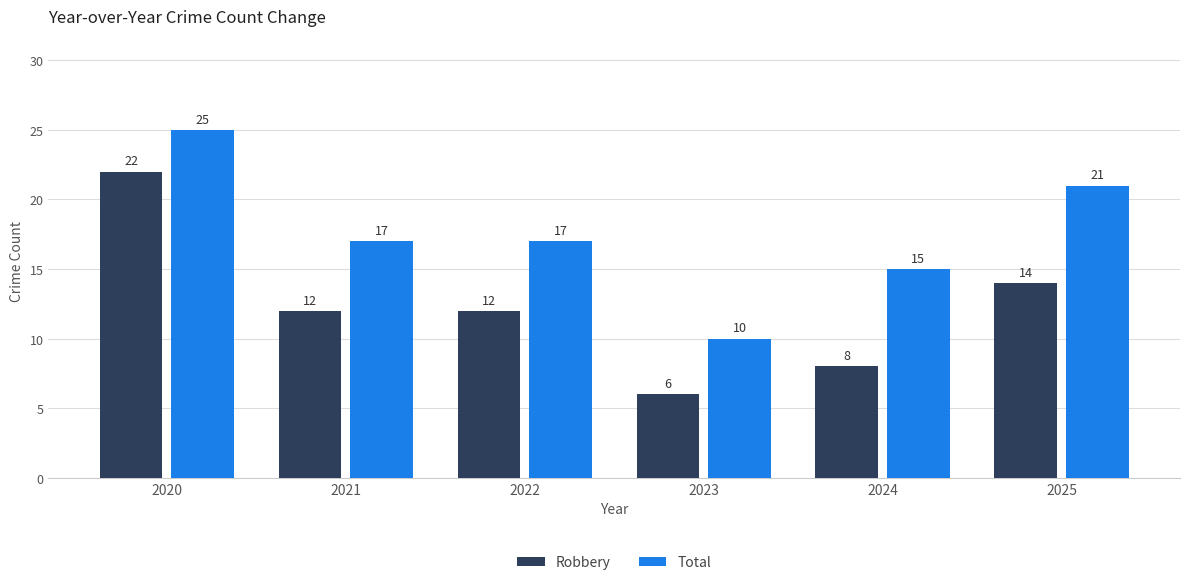

Is the value of Robbery at 2025 greater than the value of Total at 2022?

No